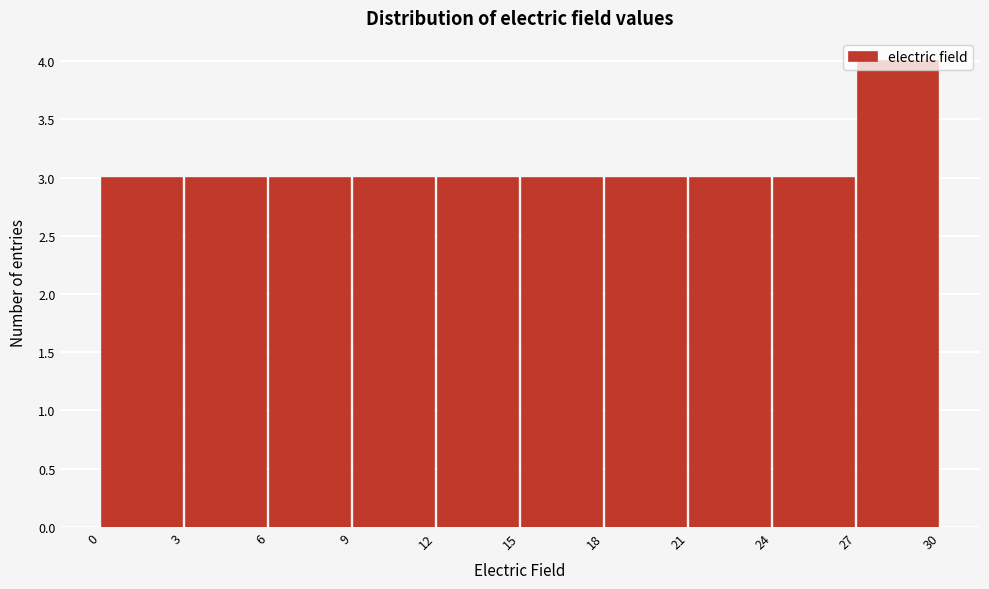

Reading left to right, transcribe this chart: for each bar, give the range it covers on the x-axis and its height. The values are not printed on the chart, so give them approximately, as read against the axis.

0 to 3: 3
3 to 6: 3
6 to 9: 3
9 to 12: 3
12 to 15: 3
15 to 18: 3
18 to 21: 3
21 to 24: 3
24 to 27: 3
27 to 30: 4